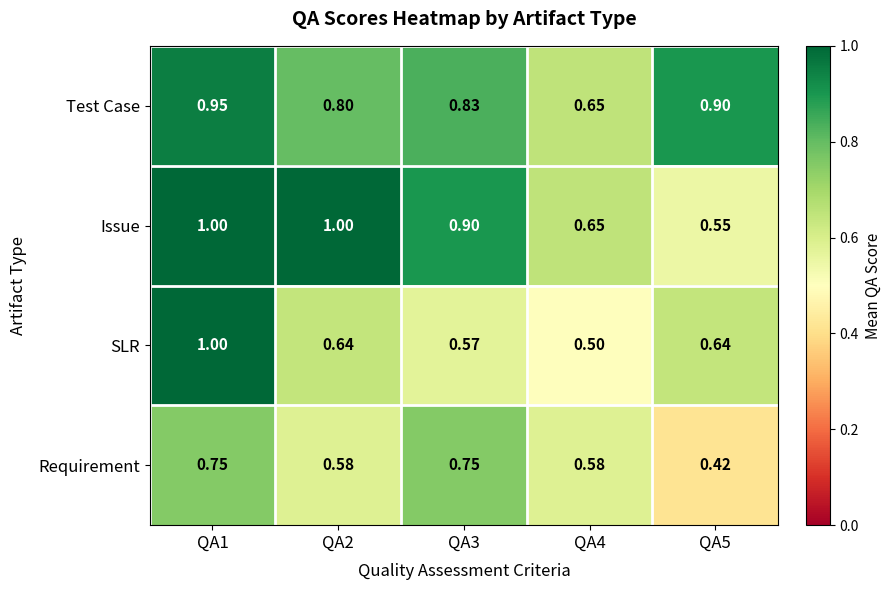

At how many categories does at least one series exceed 0?

5